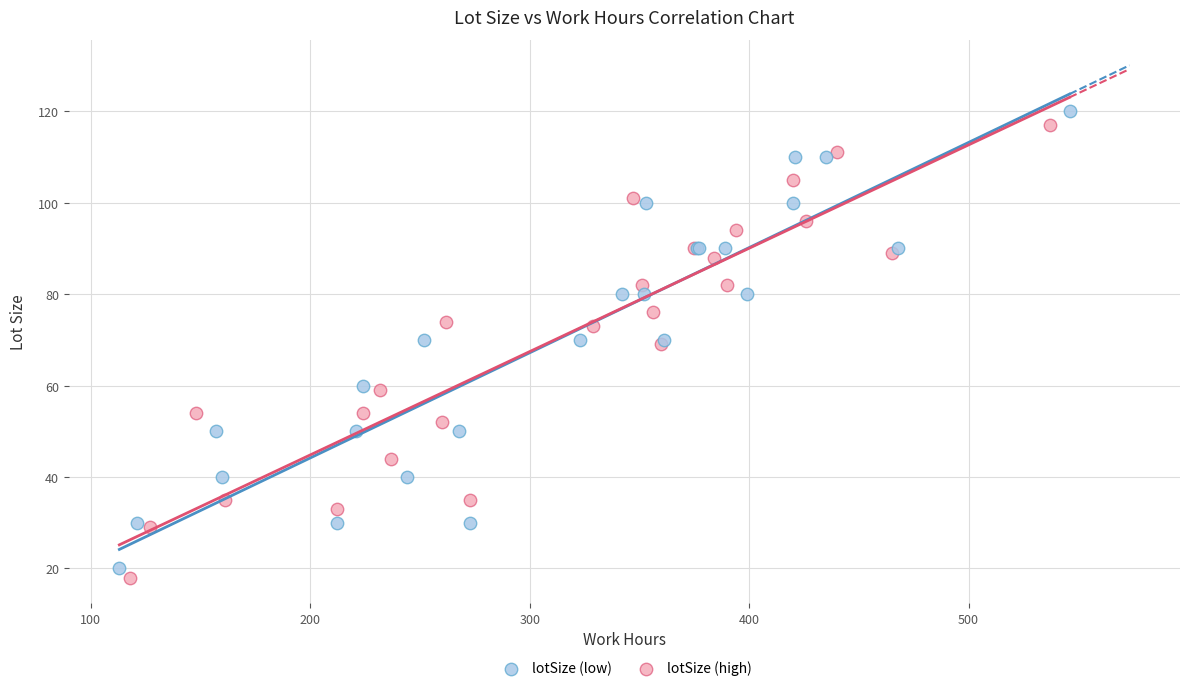

What are all the series names shown in the legend?

lotSize (low), lotSize (high)